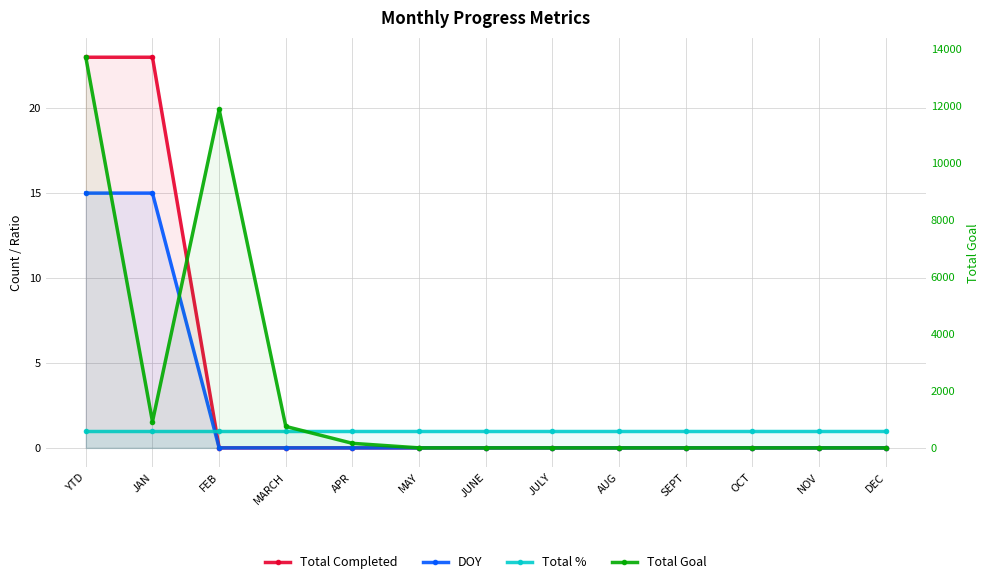

What position from the left is APR?

5